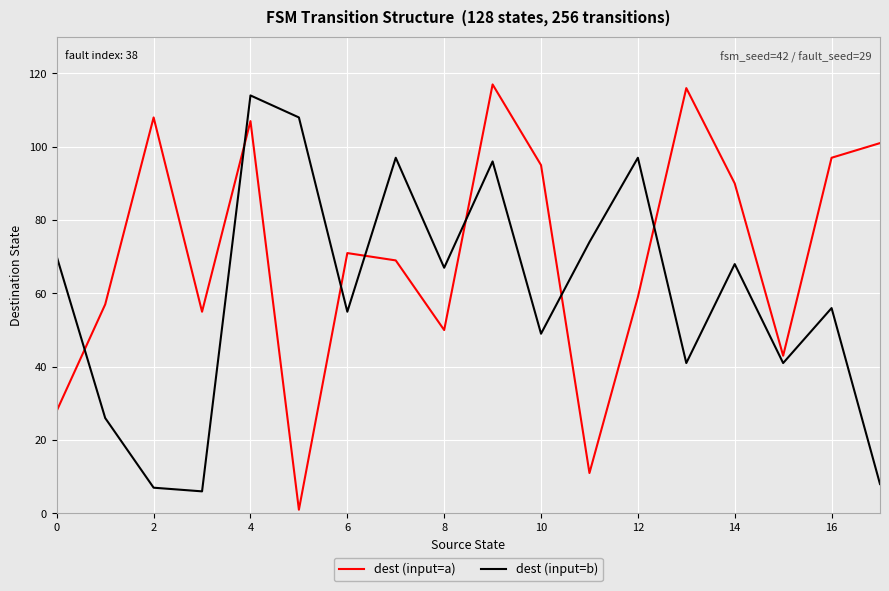

How many intersections are there between dest (input=a) and dest (input=b)?

7